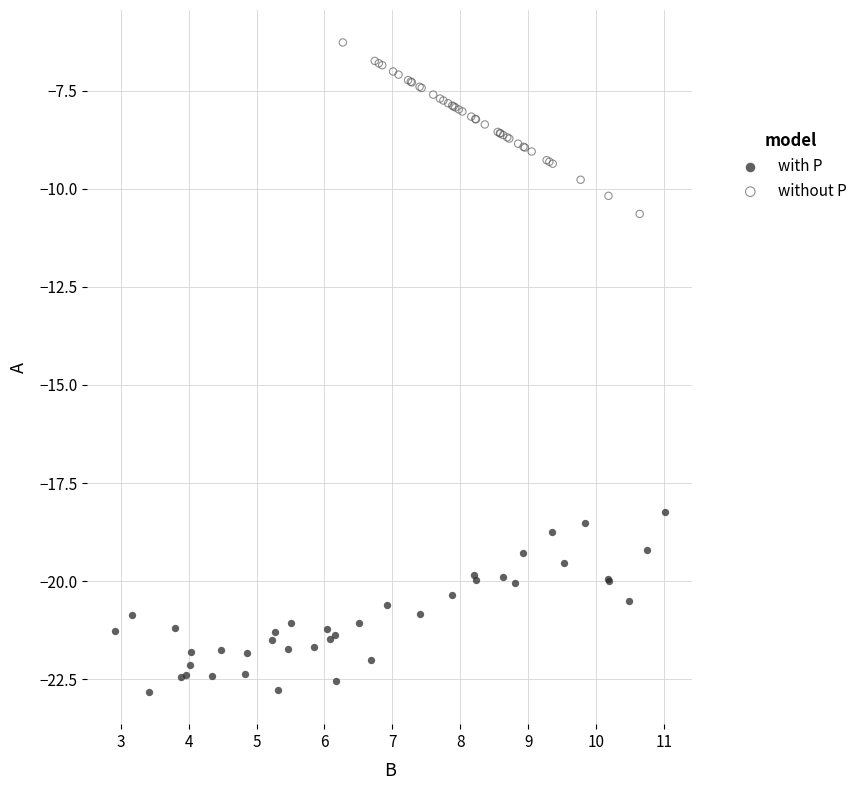

Which series reaches the minimum Y coordinate?

with P